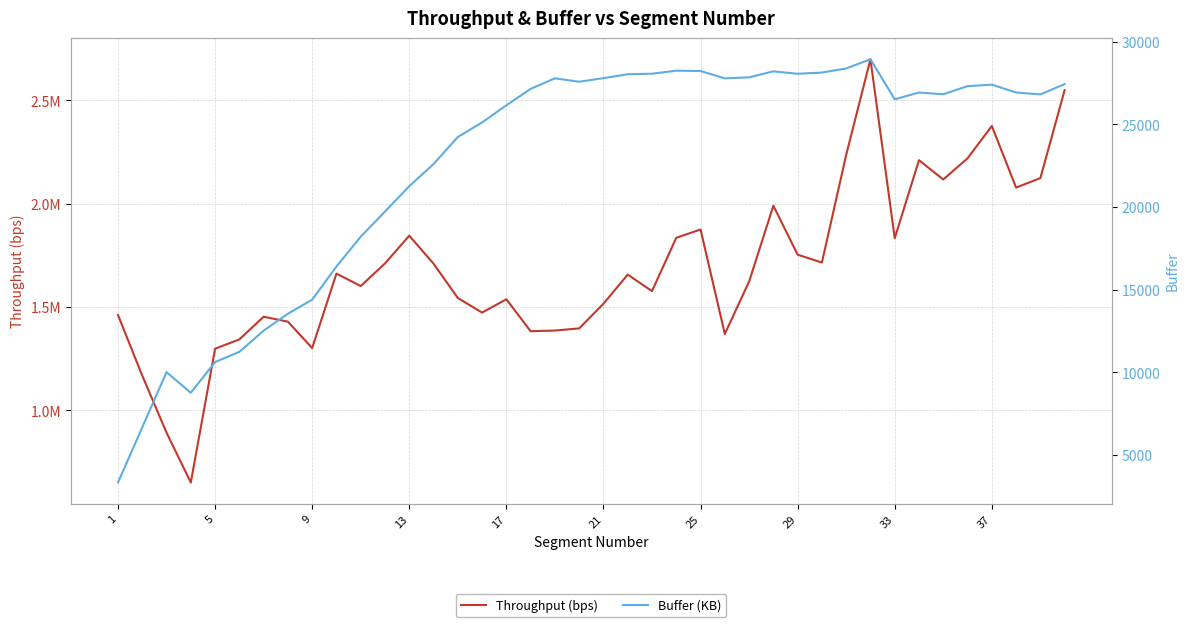

In Throughput (bps), how many points are lower than both neighbors (excluding endpoints)?

11